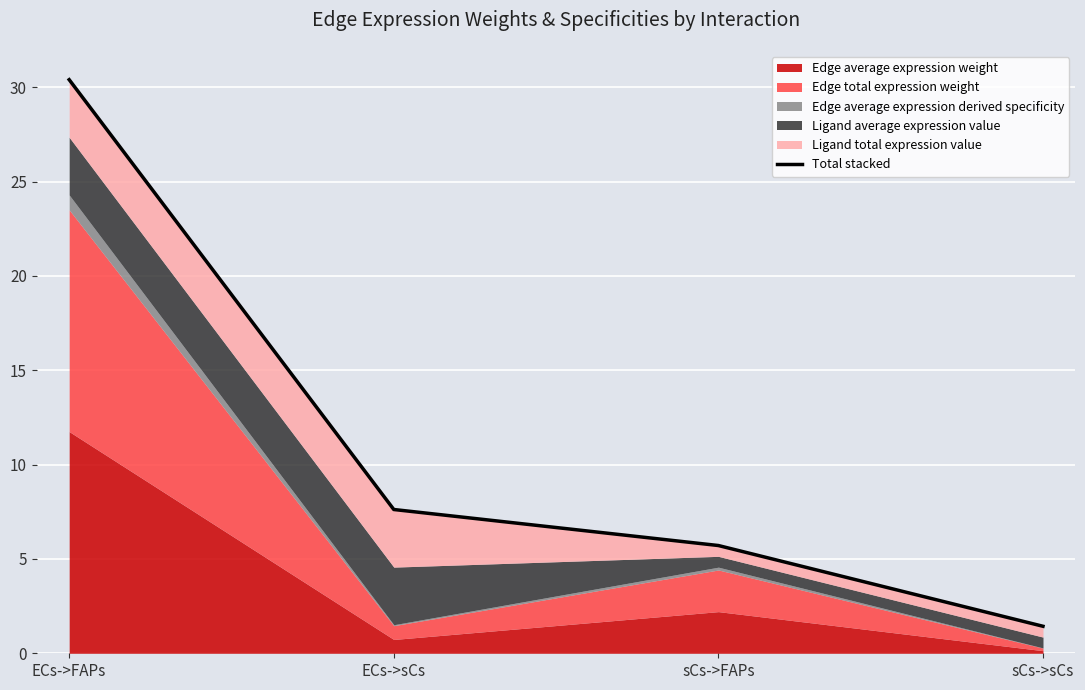

What position from the right is ECs->FAPs?

4